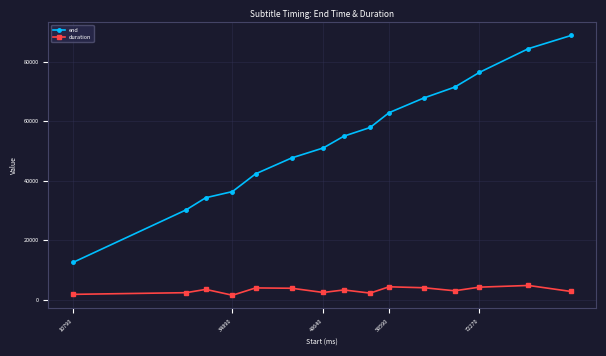

Count the number of data series in this chart.

2